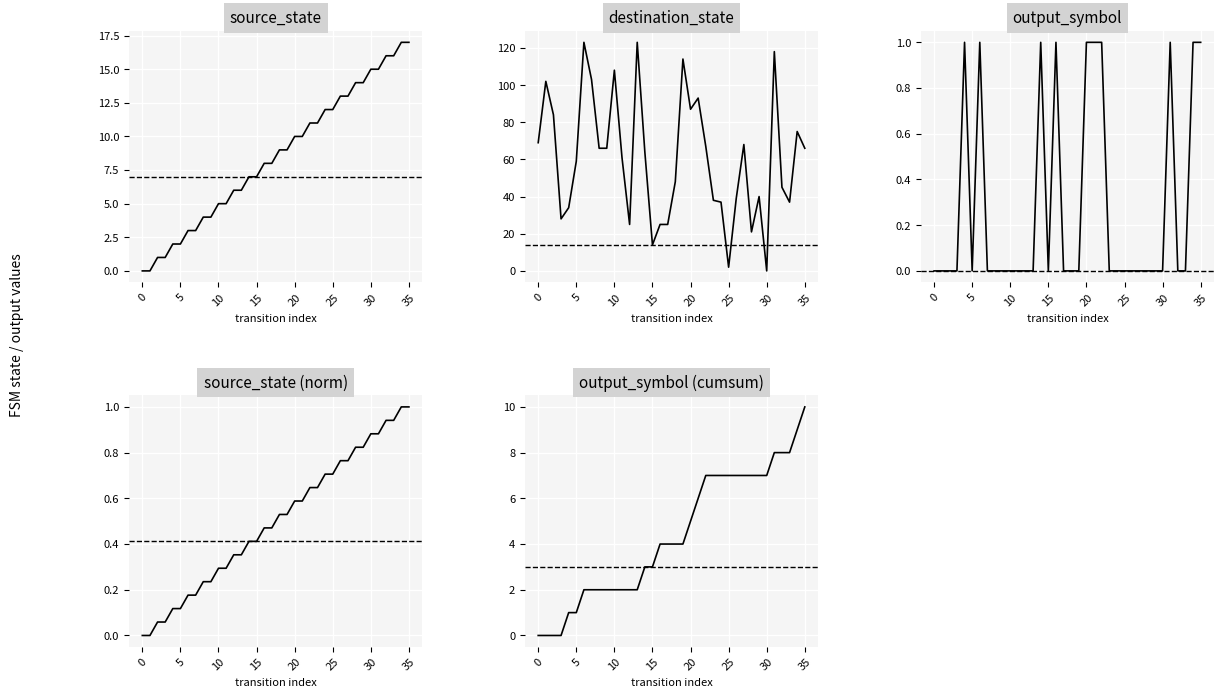

True or false: output_symbol (cumsum) and source_state intersect in this chart.

False